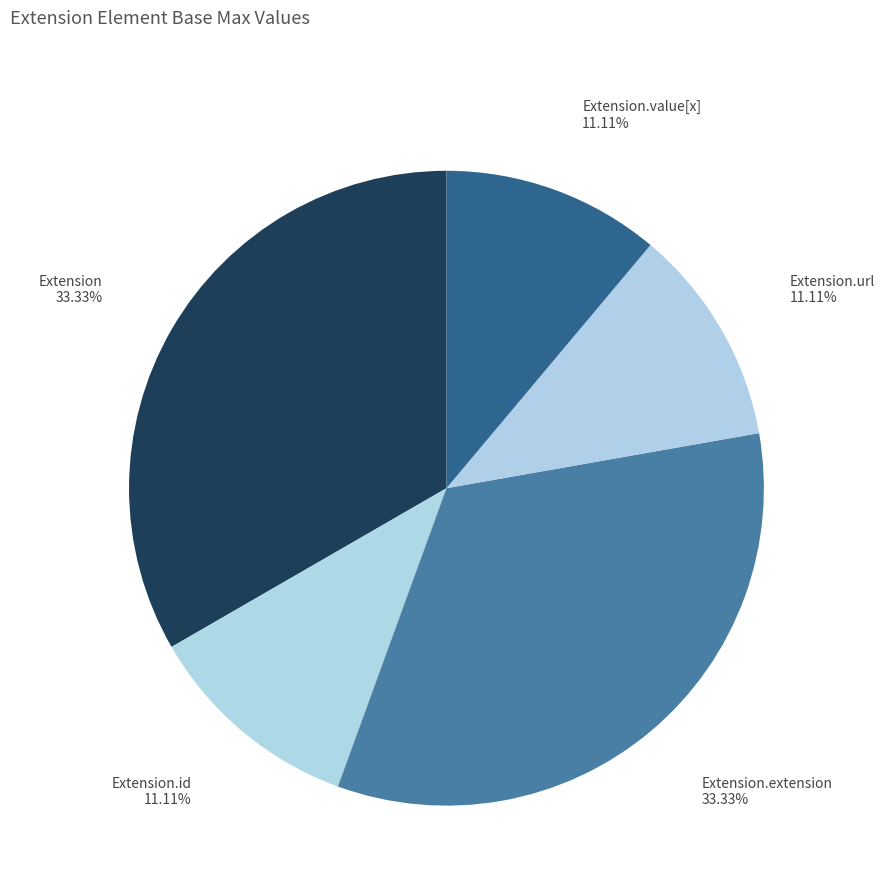

Count the number of slices in the pie.

5